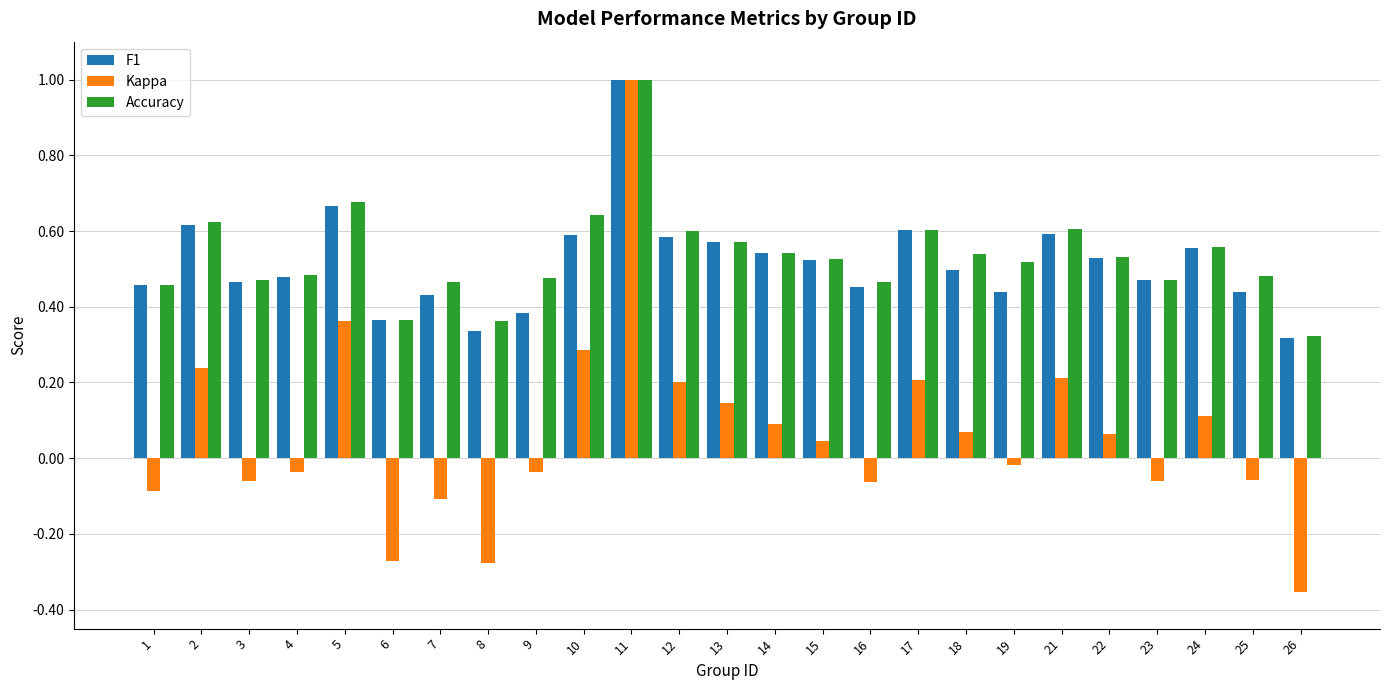

Which category has the highest value across all series?

11